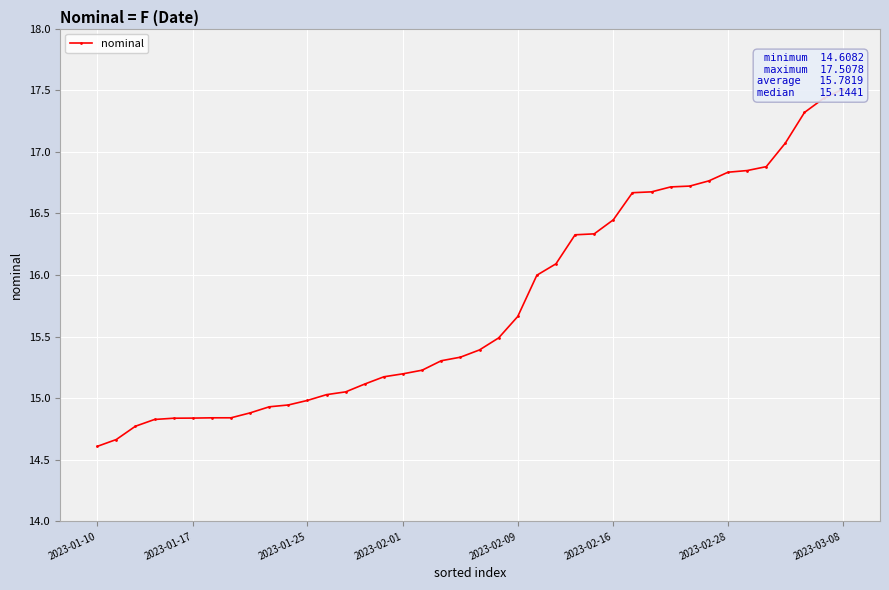

Reading left to right, list all the values displayed in this chart.

14.6	14.7	14.8	14.8	14.8	14.8	14.8	14.8	14.9	14.9	14.9	15.0	15.0	15.1	15.1	15.2	15.2	15.2	15.3	15.3	15.4	15.5	15.7	16.0	16.1	16.3	16.3	16.4	16.7	16.7	16.7	16.7	16.8	16.8	16.8	16.9	17.1	17.3	17.4	17.5